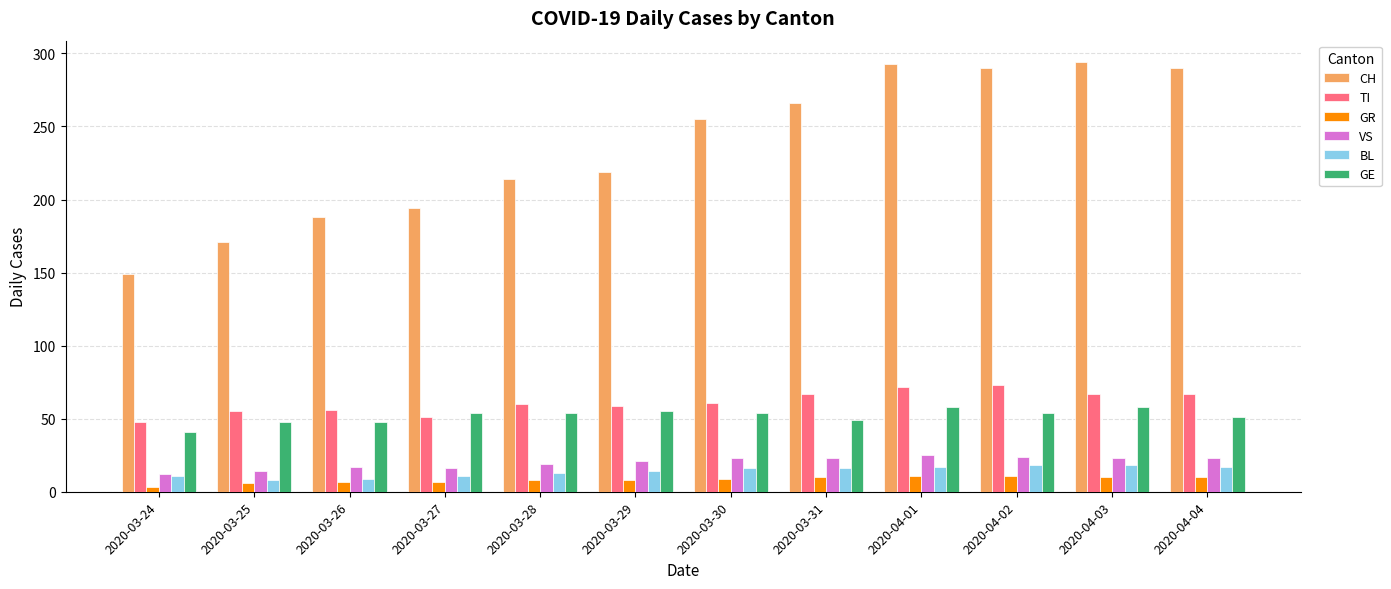

How many groups of bars are there?

12